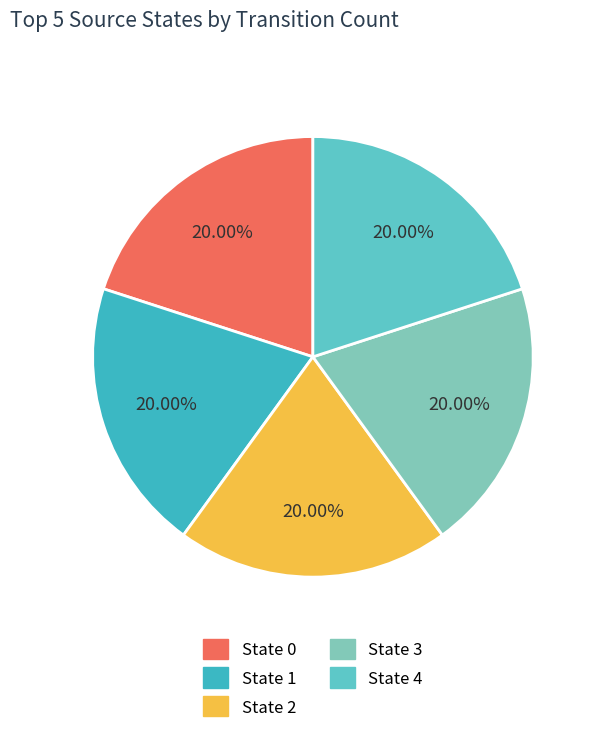

How many slices are in this pie chart?

5